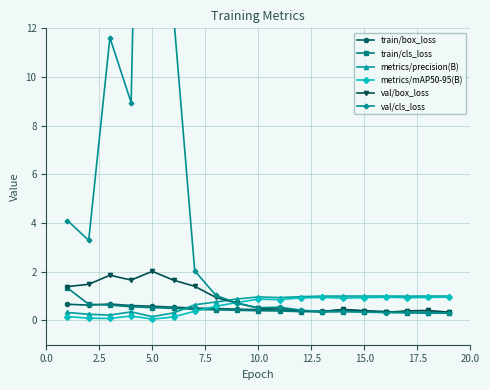

What is the highest value of the metrics/mAP50-95(B) series?

1.0